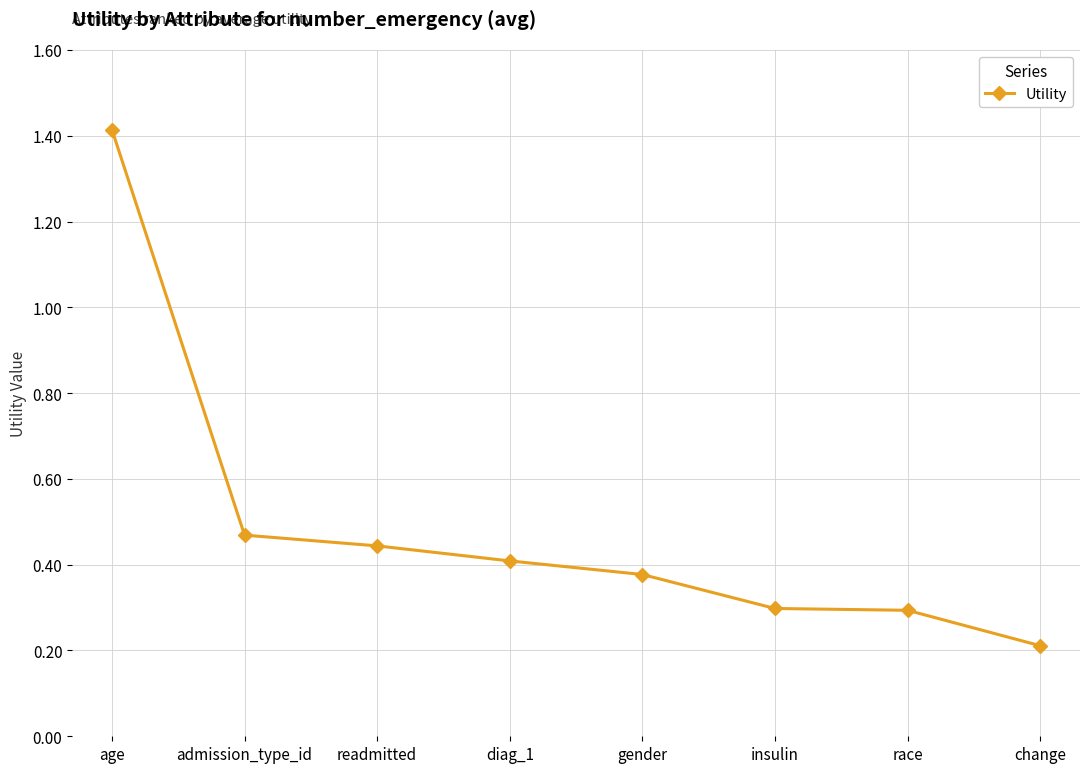

Between change and admission_type_id, which is larger?

admission_type_id